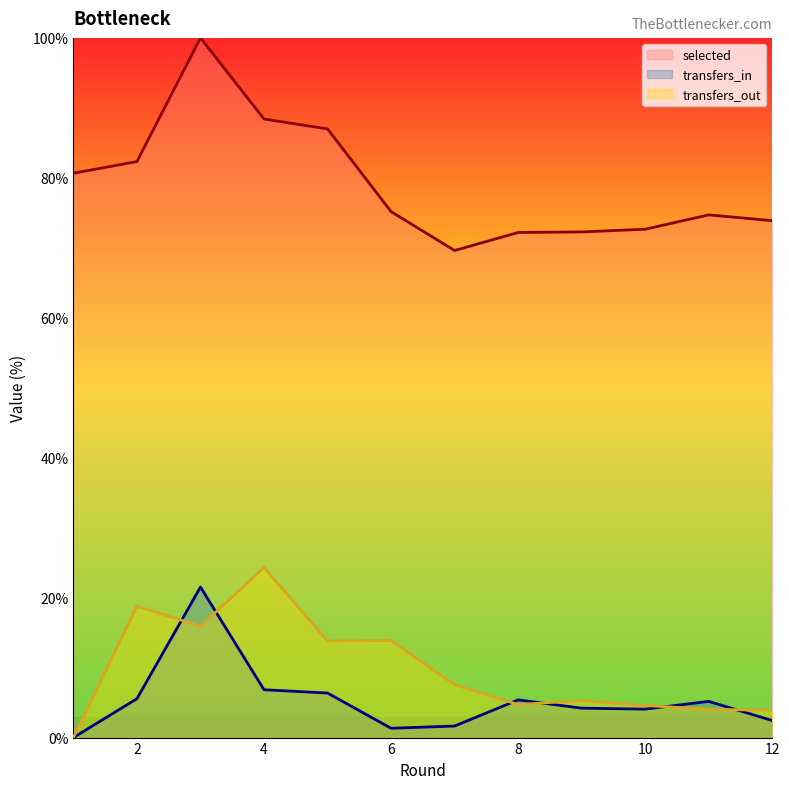

Reading right to left, what are all the values shown in this chart?

selected: 73.9	74.7	72.7	72.3	72.2	69.6	75.2	87.0	88.4	100.0	82.3	80.7
transfers_in: 2.4	5.2	4.1	4.2	5.4	1.6	1.3	6.4	6.8	21.5	5.6	0.0
transfers_out: 3.9	4.1	4.6	5.3	4.7	7.6	13.9	13.8	24.3	15.9	18.8	0.0